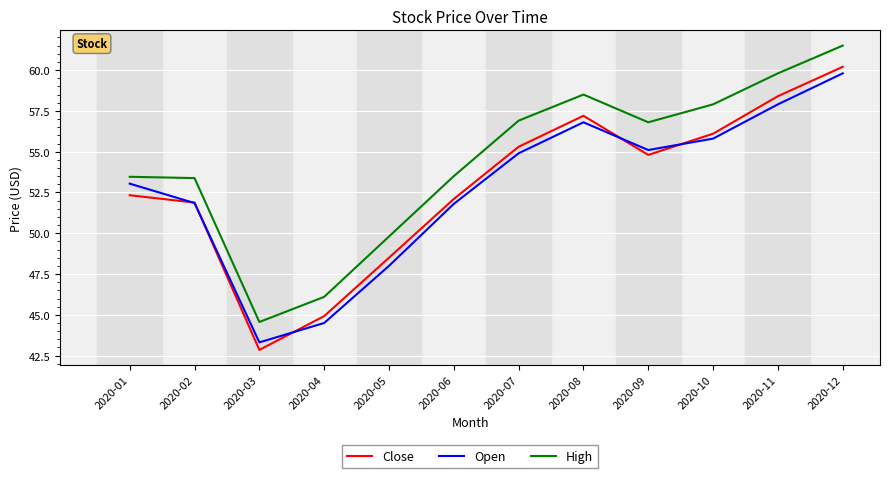

What is the maximum value shown in the chart?

61.5